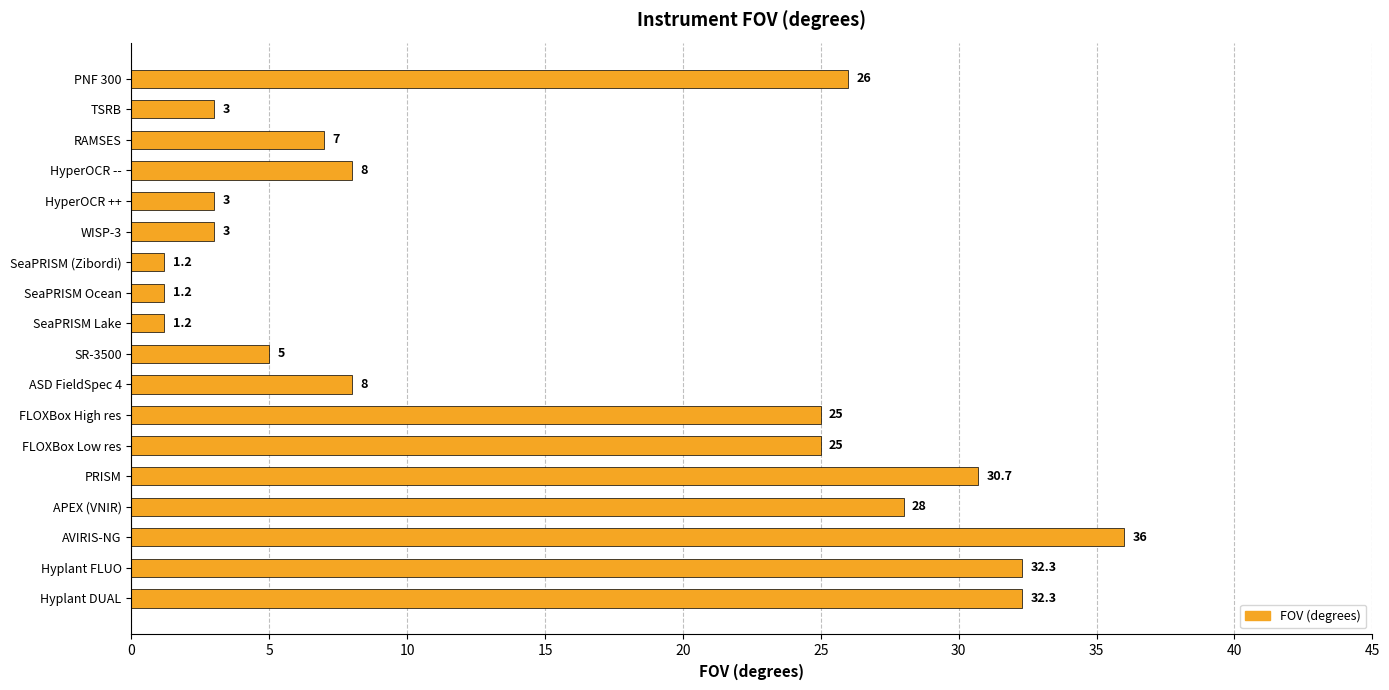

Does the chart contain stacked bars?

No